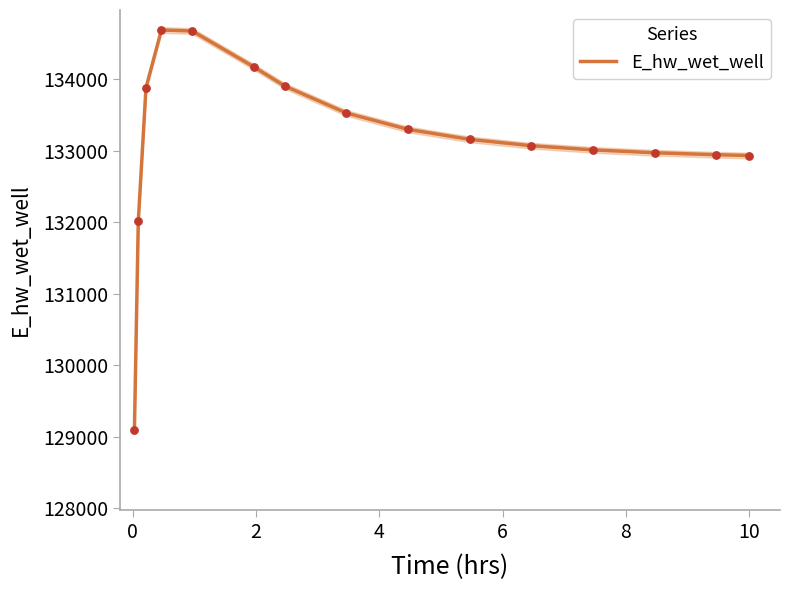

What is the maximum value for E_hw_wet_well?

134689.7